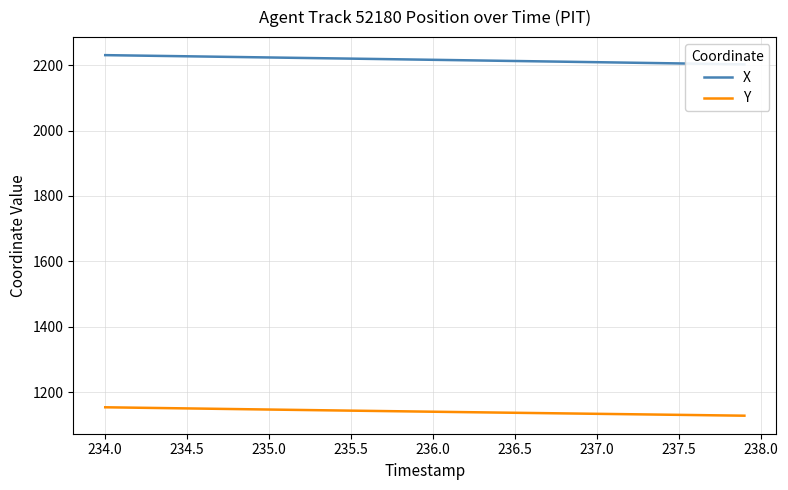

What is the highest value of the Y series?

1154.1